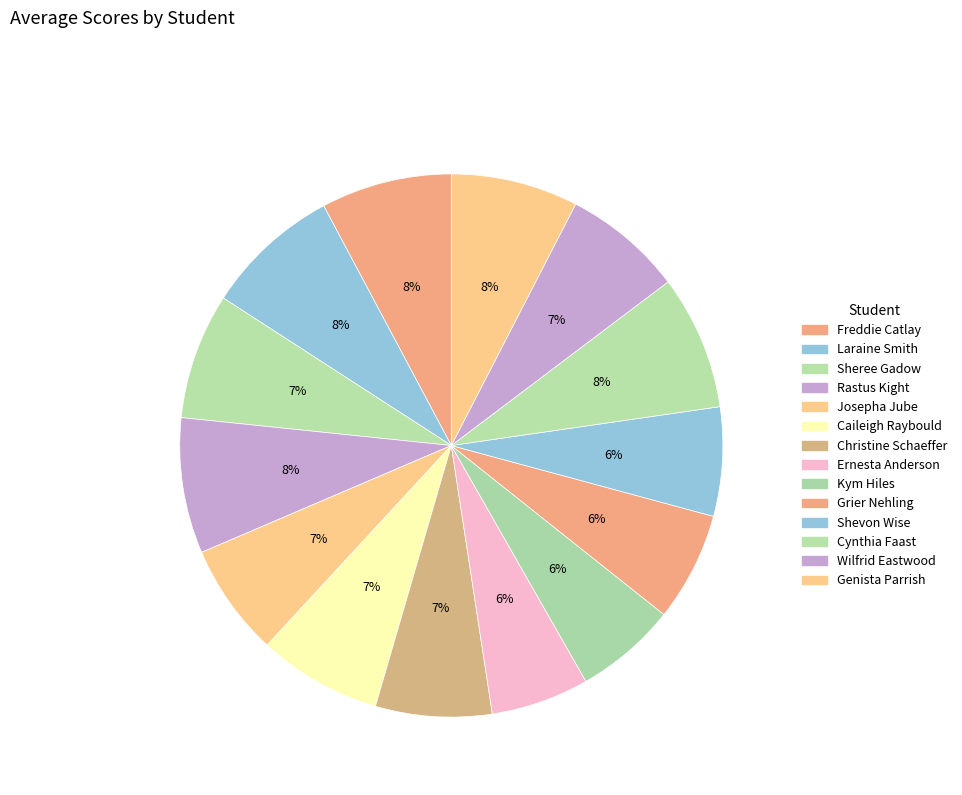

How many segments does this pie chart have?

14